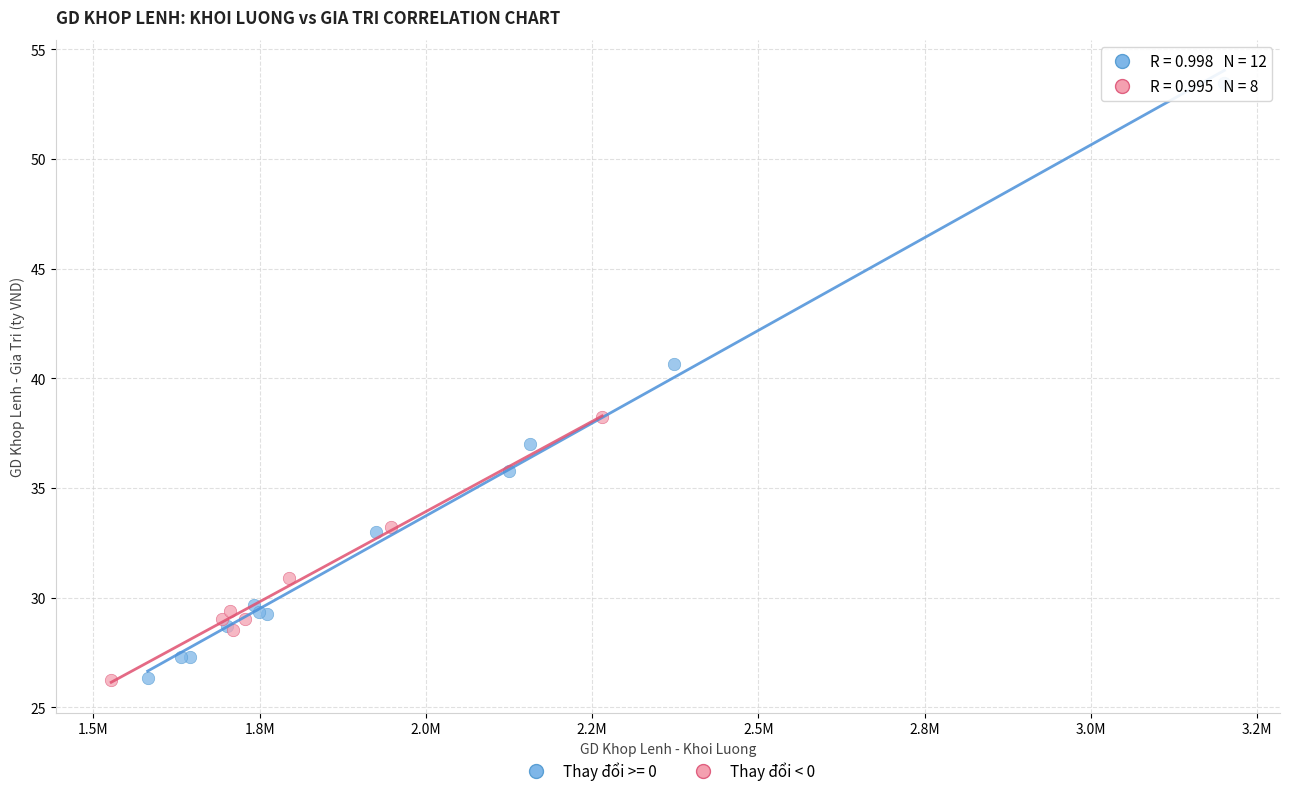

Which series has the largest Y range (max minus min)?

Thay đổi >= 0